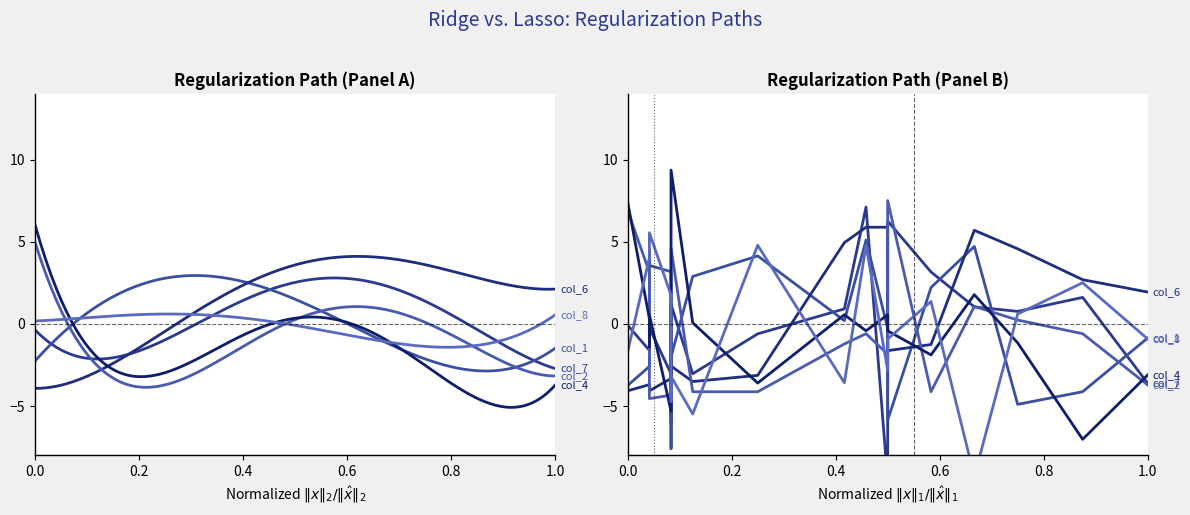

What is the highest value of the col_2 series?

7.5